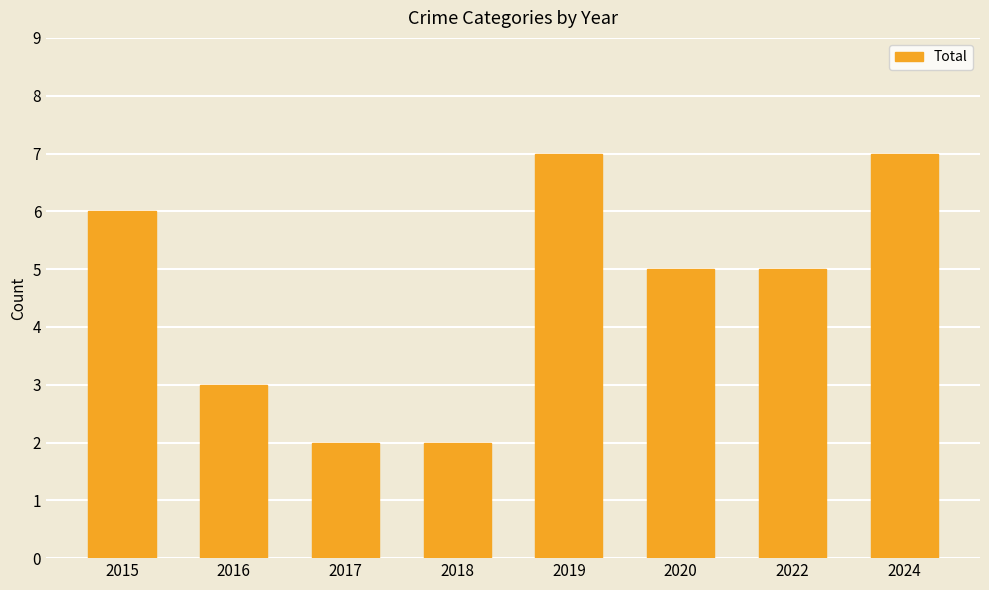

What is the difference between the maximum and minimum values?

5